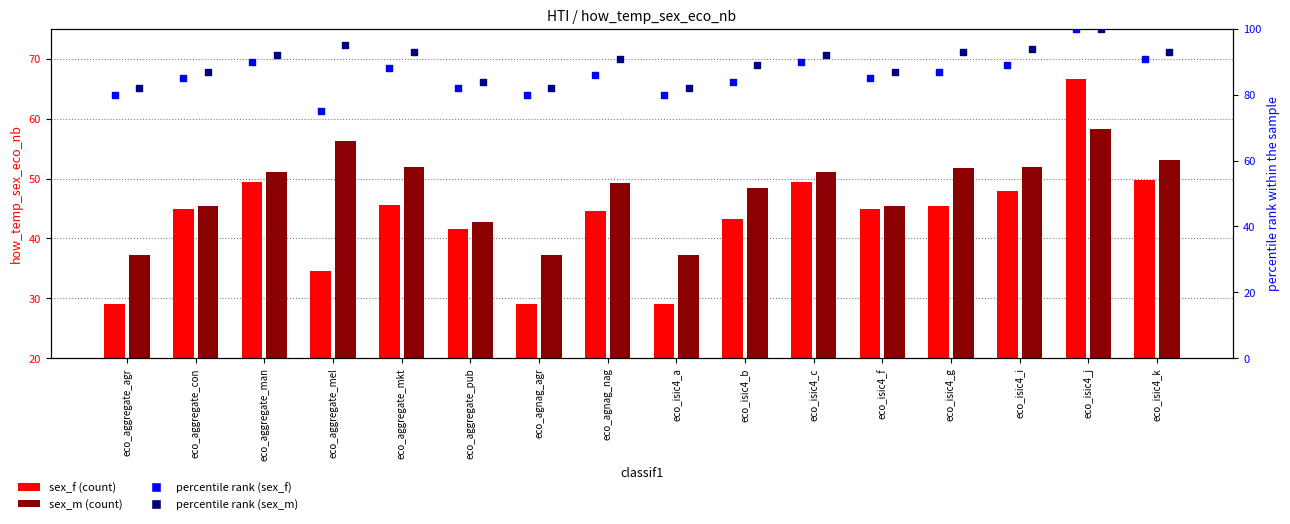

Which series reaches the minimum Y coordinate?

sex_f